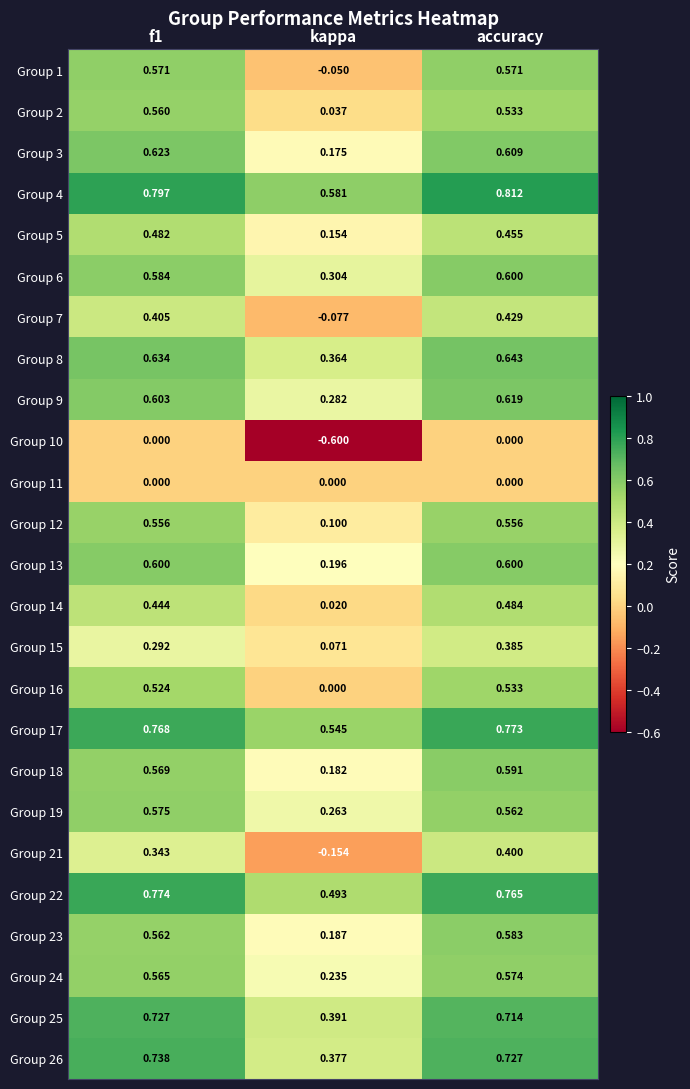

Where is Group 1 nearest to the value 0?

kappa